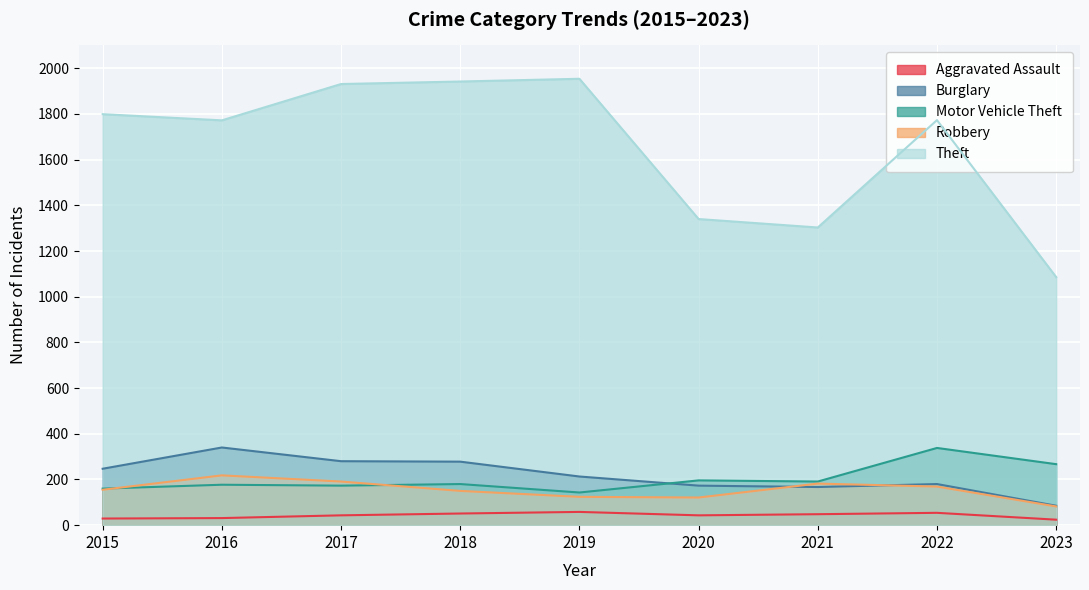

Where is the first local minimum for Theft?

2016